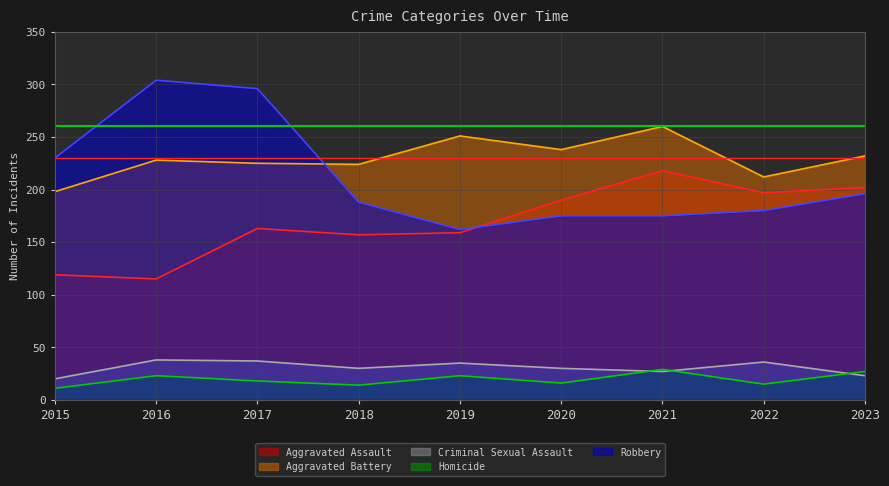

What is the spread (max minus min) of values at 2015?

30